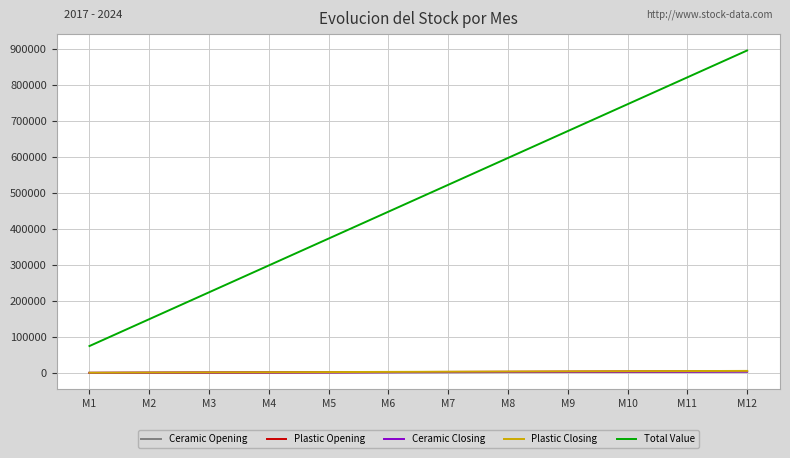

What is the sum of all Total Value values?

5816382